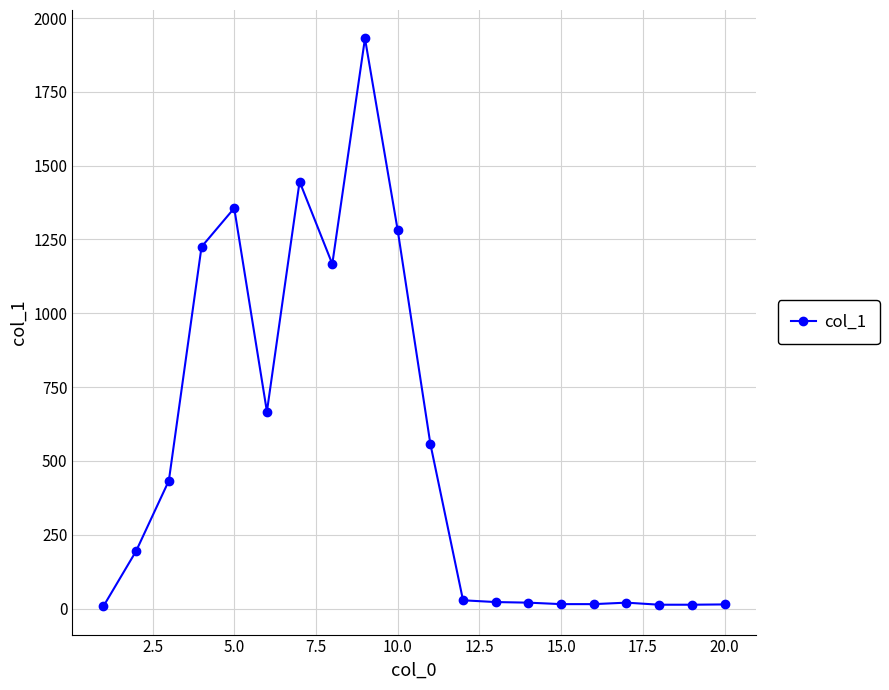

What is the maximum value shown in the chart?

1931